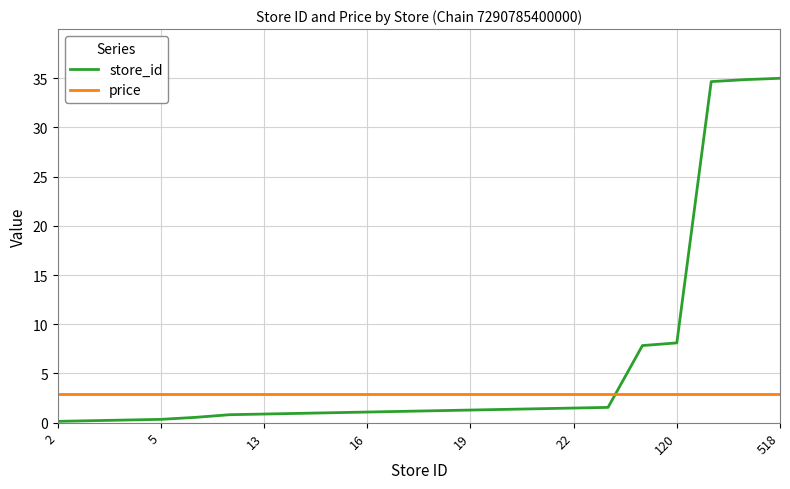

How many intersections are there between store_id and price?

1